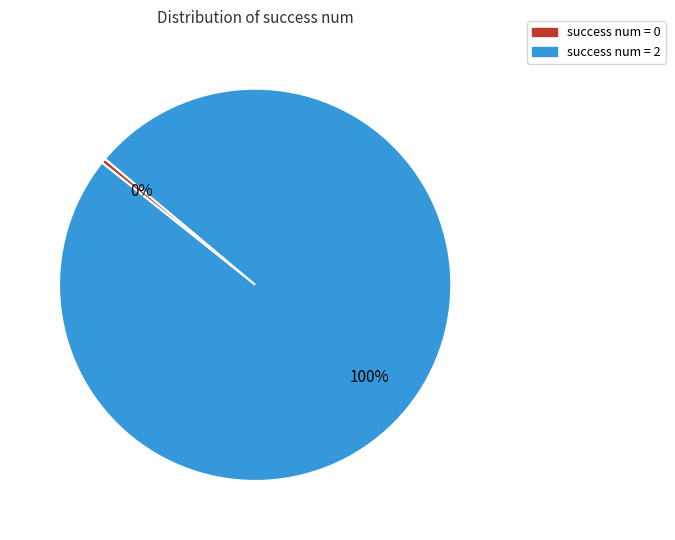

Is there a majority slice in this chart?

Yes